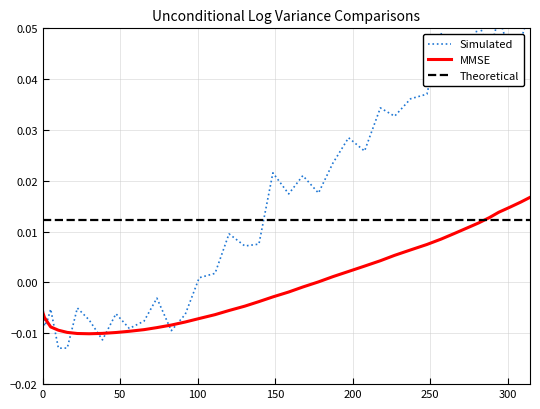

Is it true that Theoretical equals 0.0 at 34?

False